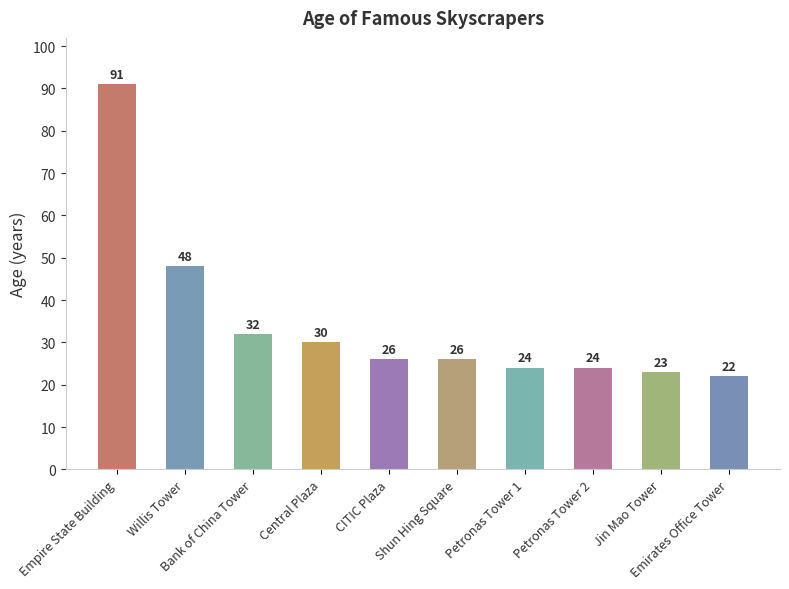

At which label is the value closest to 56?

Willis Tower